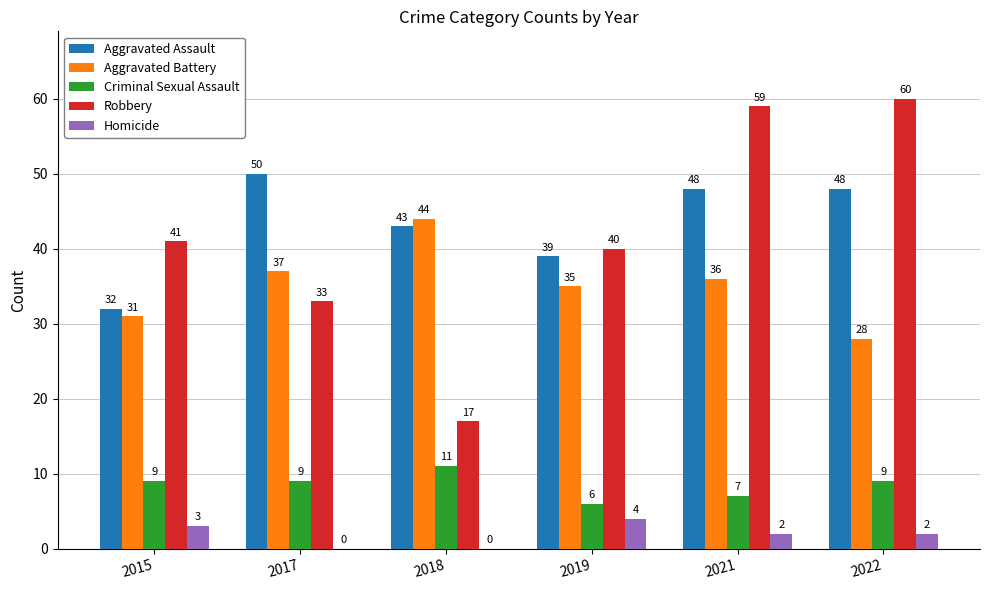

Is the value of Criminal Sexual Assault at 2015 greater than the value of Aggravated Battery at 2021?

No